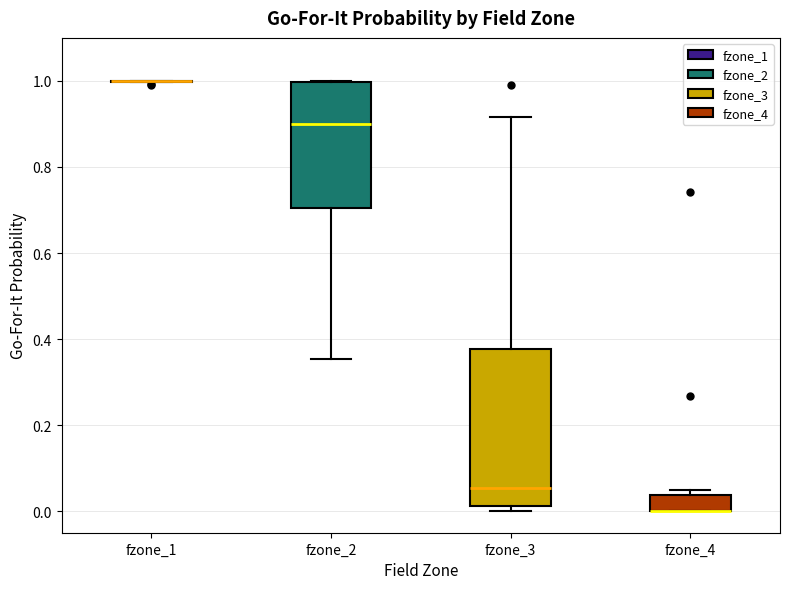

Where is the upper edge of the box for fzone_3 on the y-axis? The values are not printed on the chart, so give them approximately, as read against the axis.

0.38